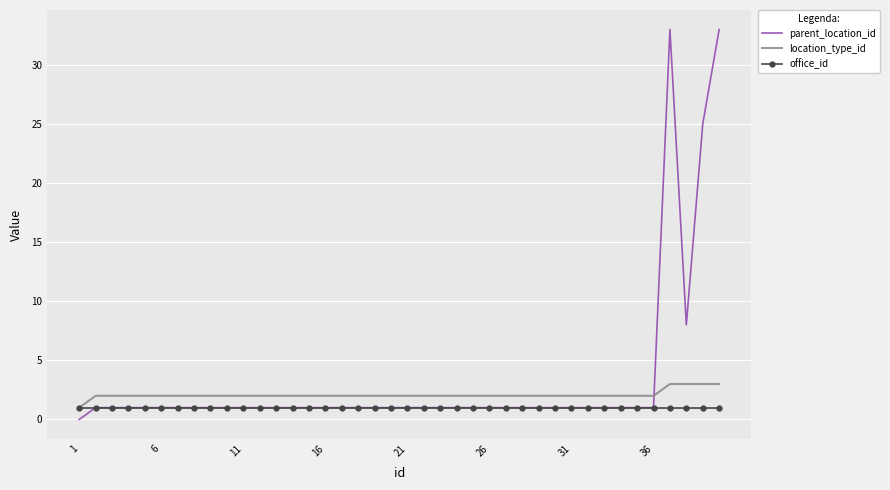

Which series has the widest spread of values?

parent_location_id